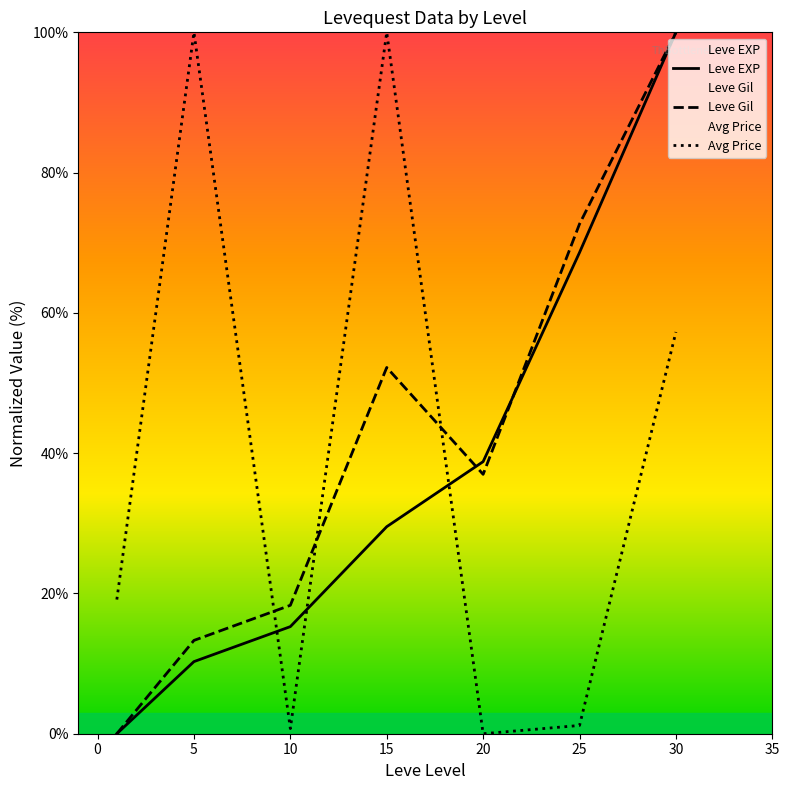

What is the total value across all series at 20?

75.8